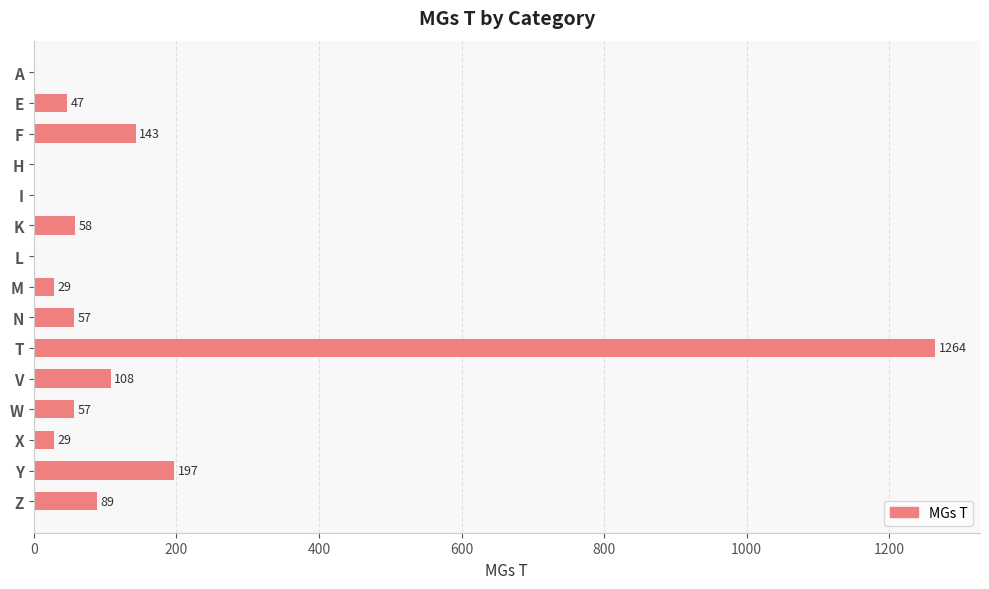

The value at Z is 89. True or false?

True